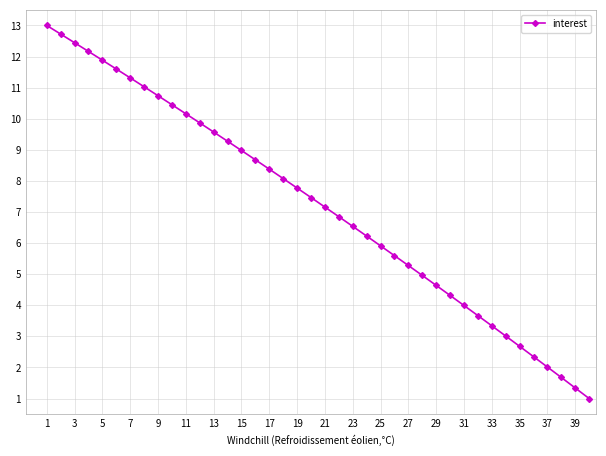

True or false: there are more than 0 points higher than both neighbors.

False